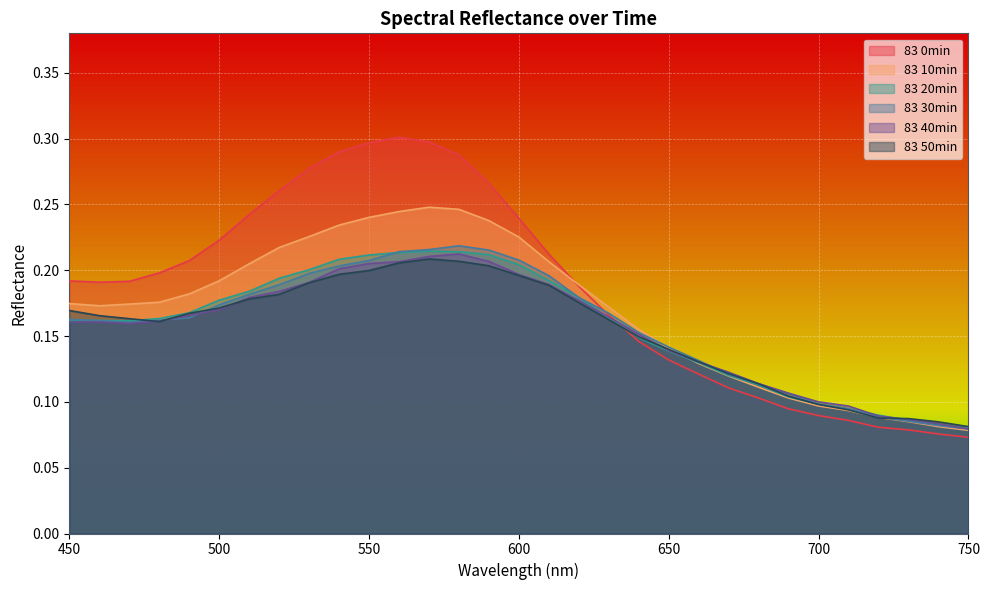

What is the sum of all 83 40min values?

4.8